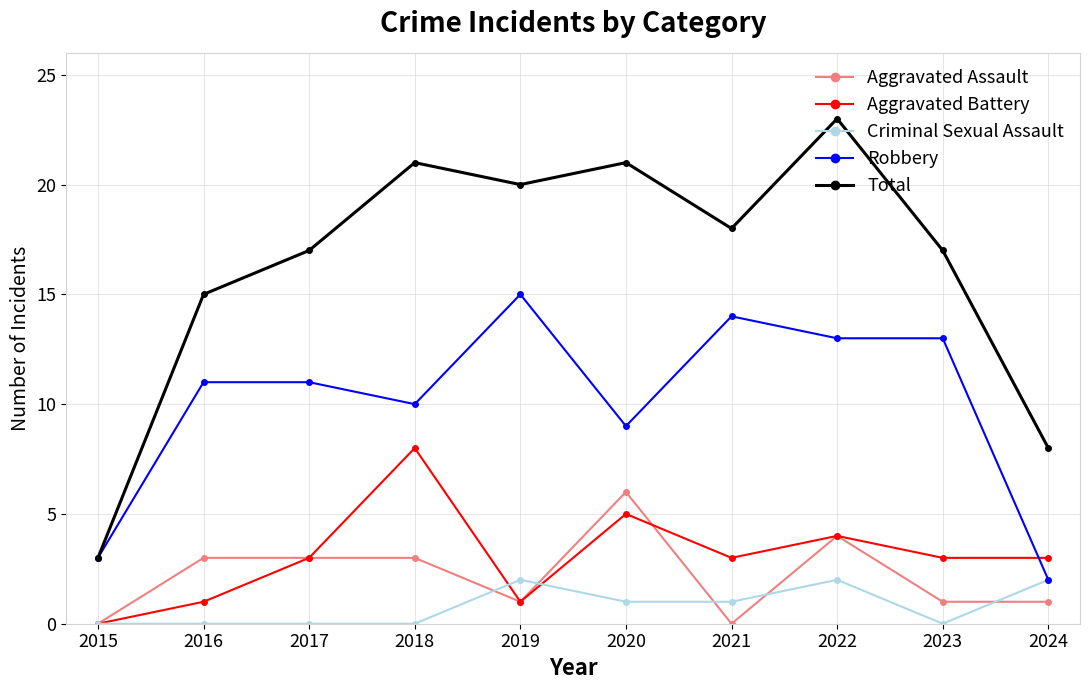

What is the spread (max minus min) of values at 2017?

17